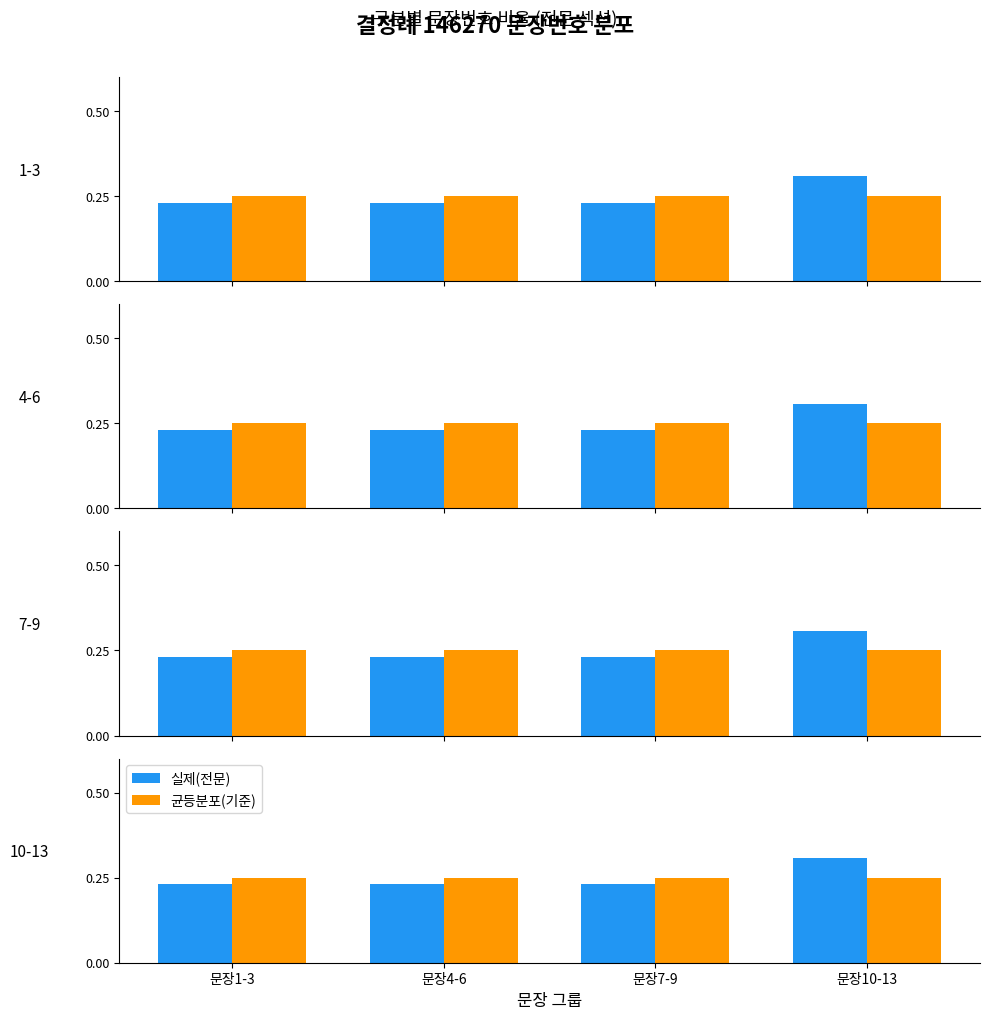

Rank the categories by 균등분포(기준) value from highest to lowest.

문장1-3, 문장4-6, 문장7-9, 문장10-13